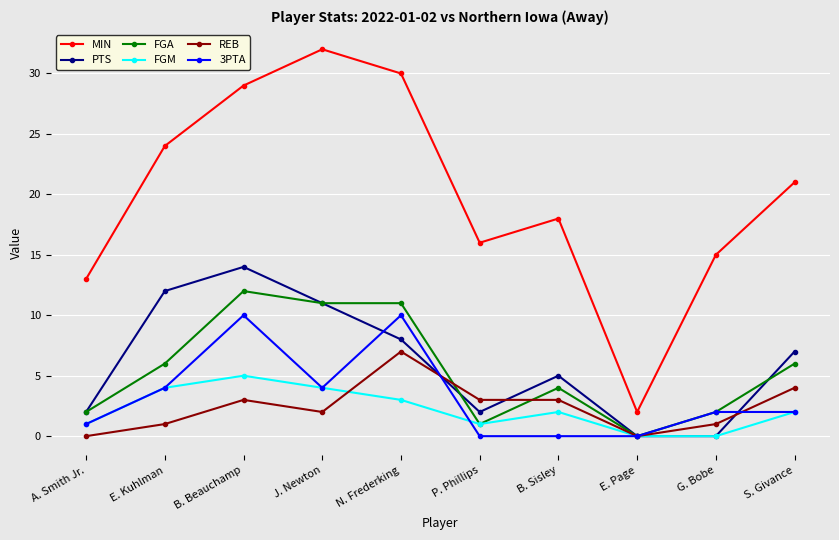

What is the total value across all series at N. Frederking?

69